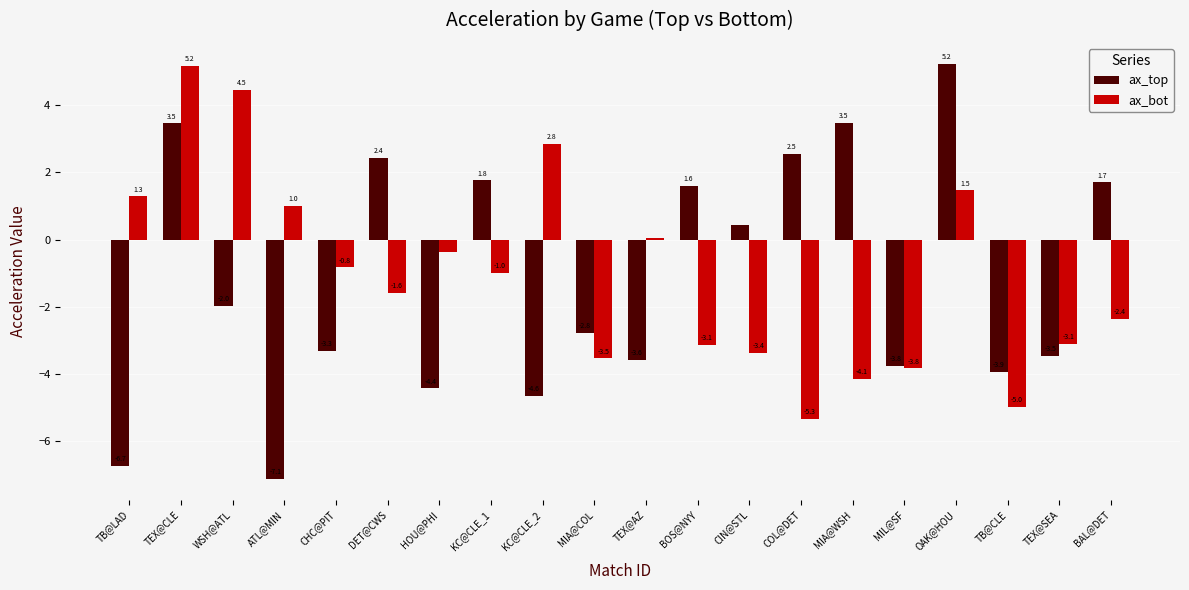

How many data points in ax_top are less than -1?

11